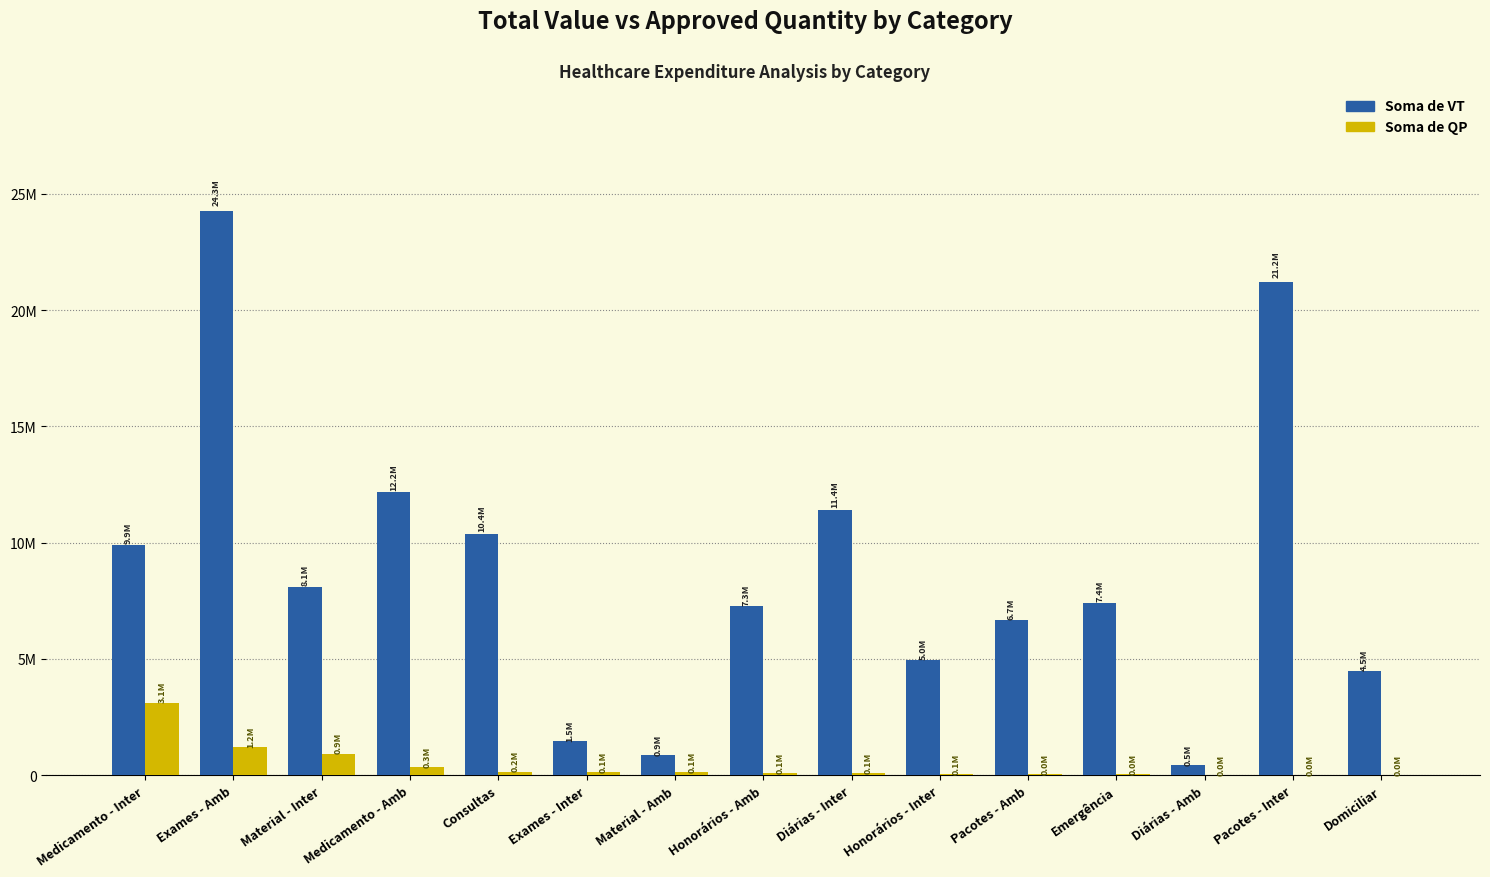

What are all the series names shown in the legend?

Soma de VT, Soma de QP